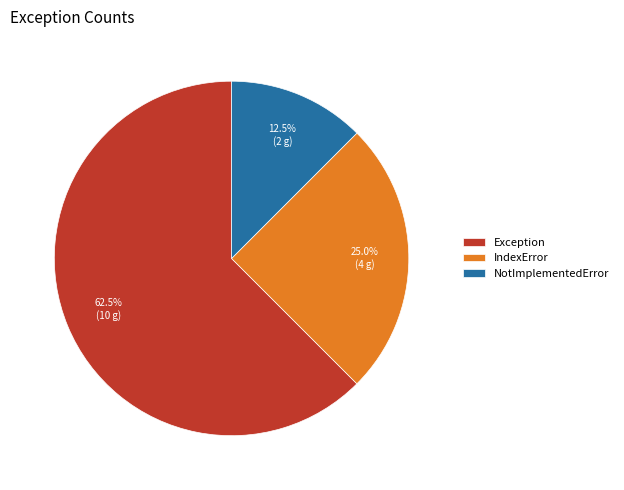

Combined, what portion of the pie is NotImplementedError and Exception?

75.0%